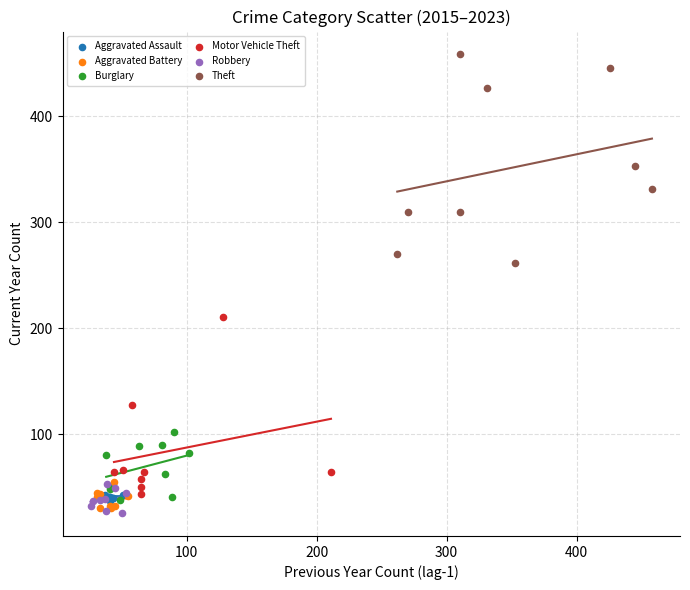

Which series reaches the maximum Y coordinate?

Theft